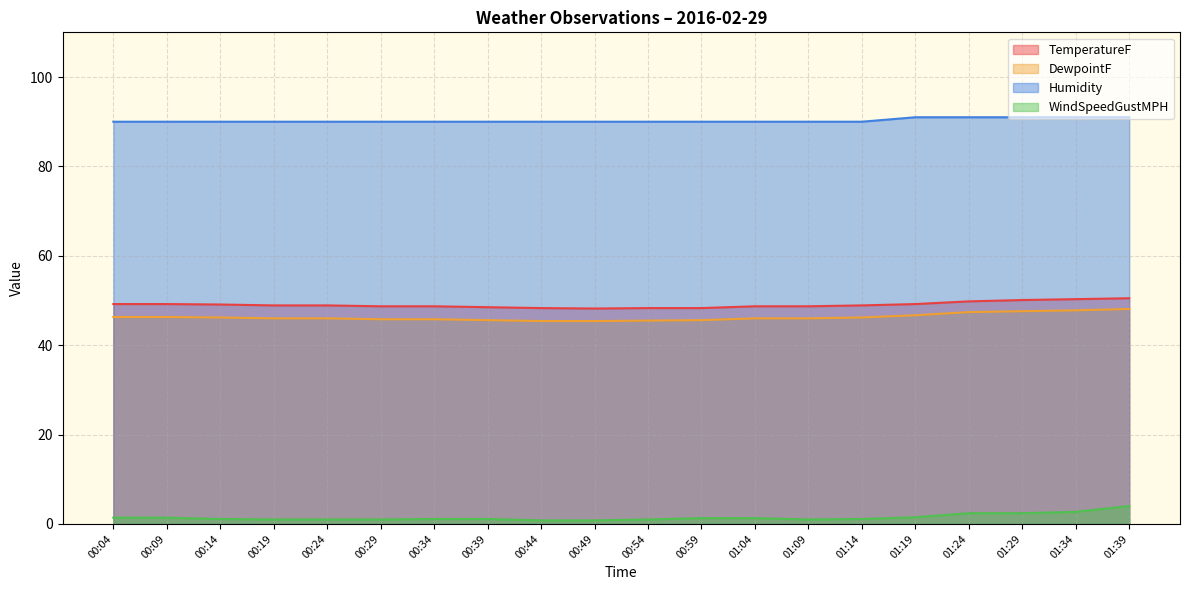

How many lines are shown in the chart?

4